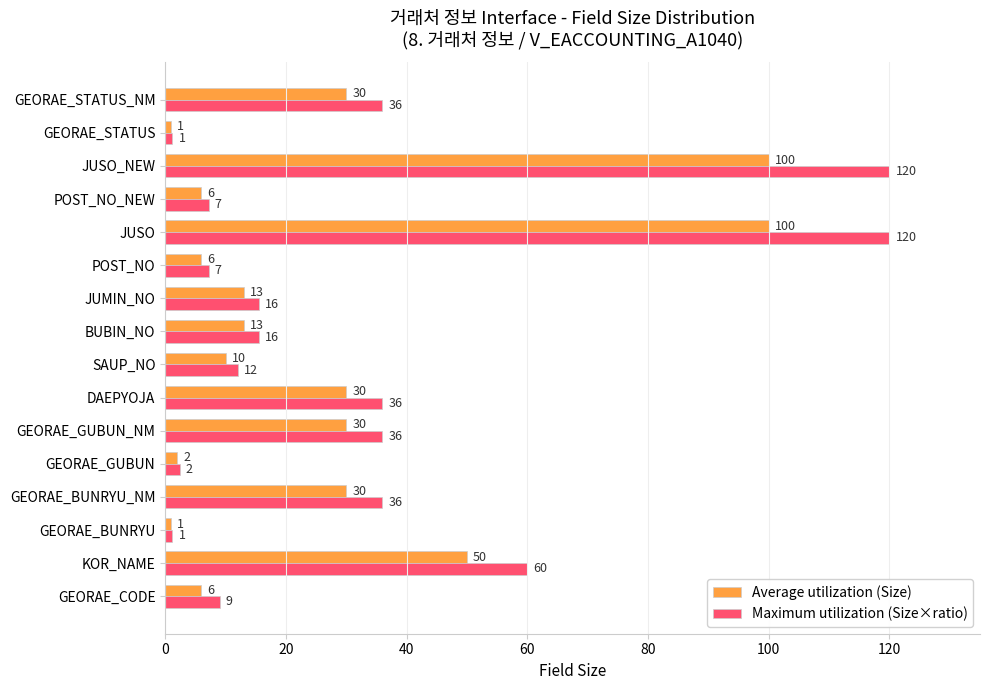

Which series changed the most between GEORAE_GUBUN and JUSO?

Maximum utilization (Size×ratio)